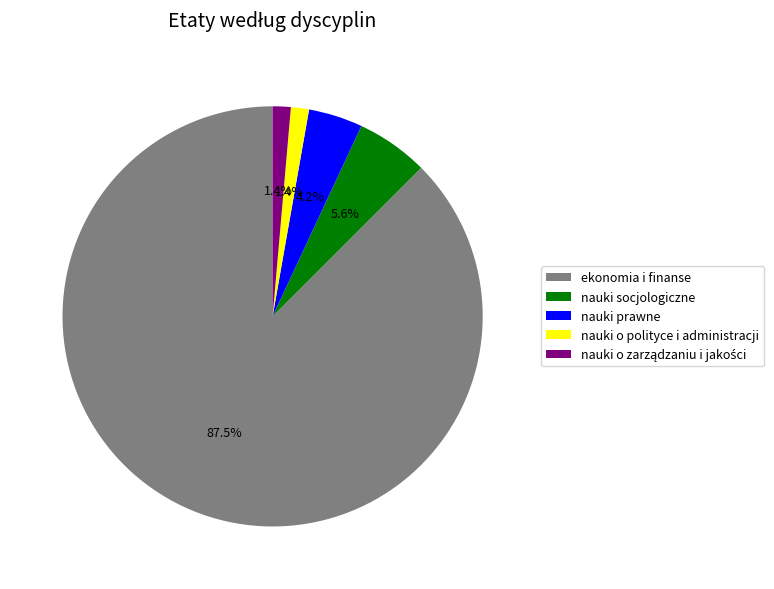

How much of the chart is everything except nauki o polityce i administracji?

98.6%